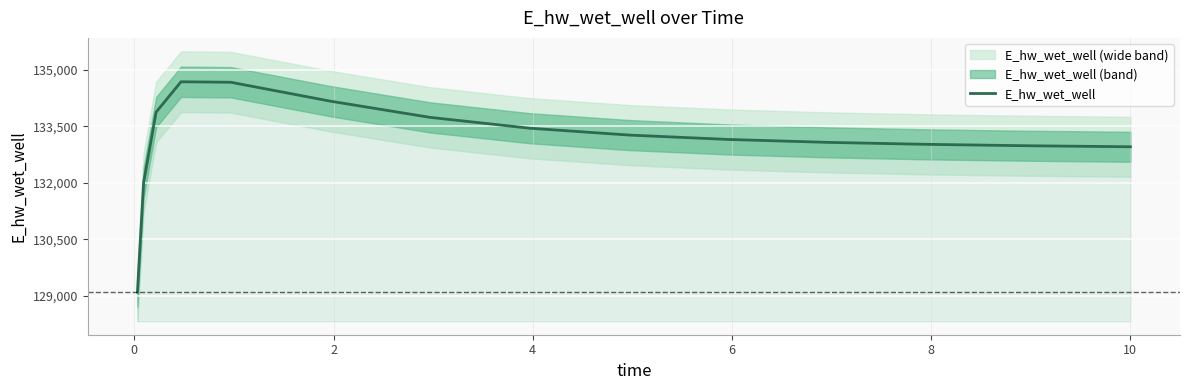

What is the highest value of the E_hw_wet_well series?

134689.6